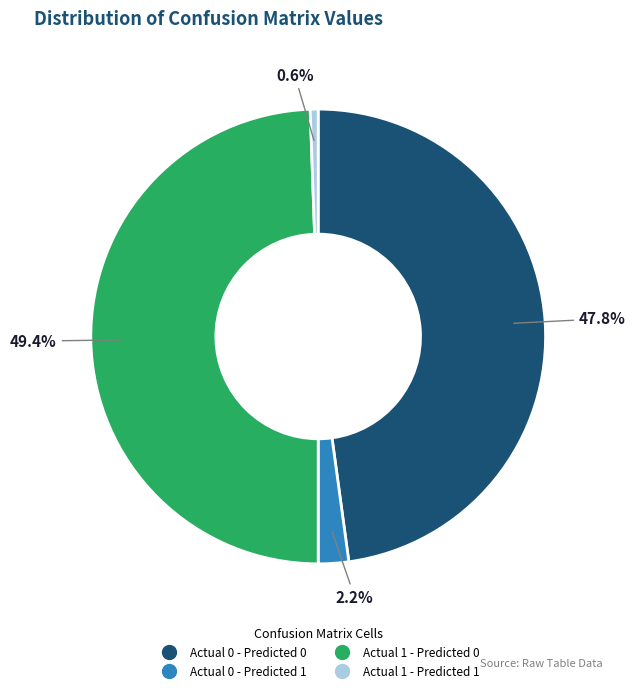

To the nearest percent, what portion does Actual 1 - Predicted 0 represent?

49%